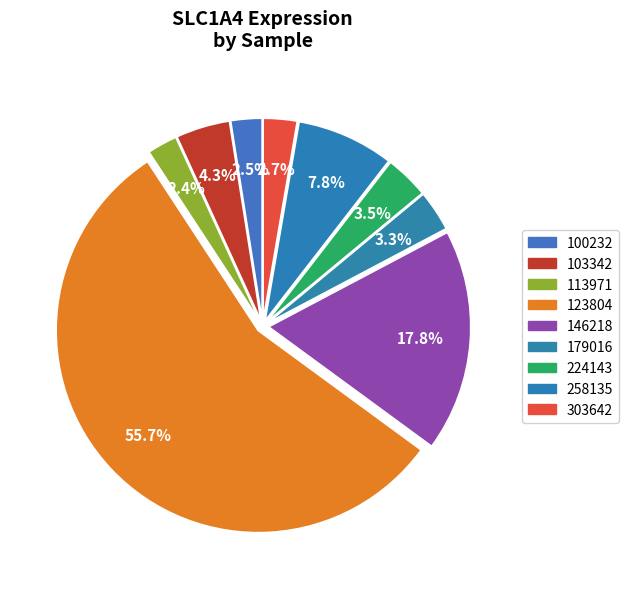

Does 103342 account for over 50% of the chart?

No